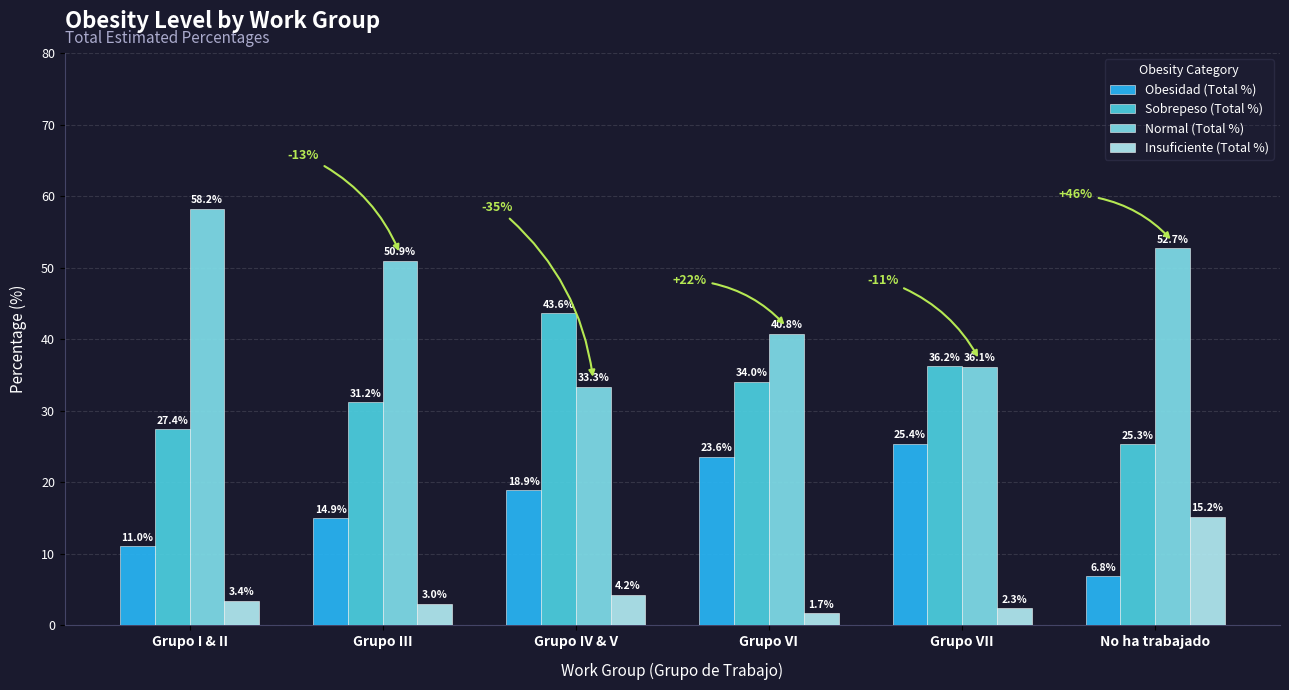

The Obesidad (Total %) series shows 14.9 at Grupo III. True or false?

True